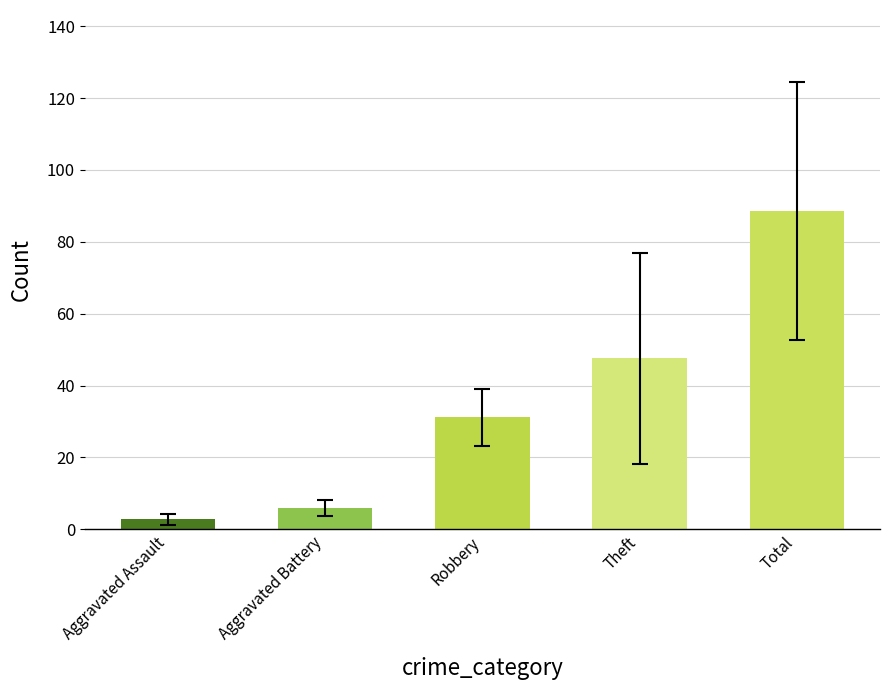

What is the difference between the maximum and minimum values?

85.8